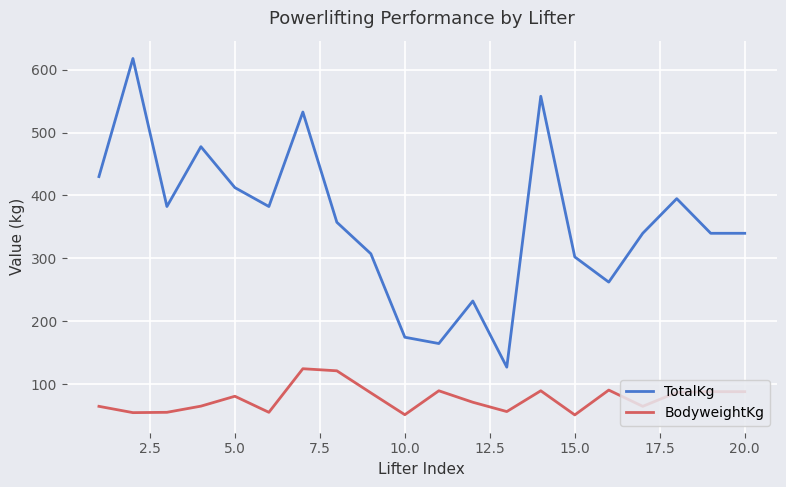

Which series has the largest range (max minus min)?

TotalKg